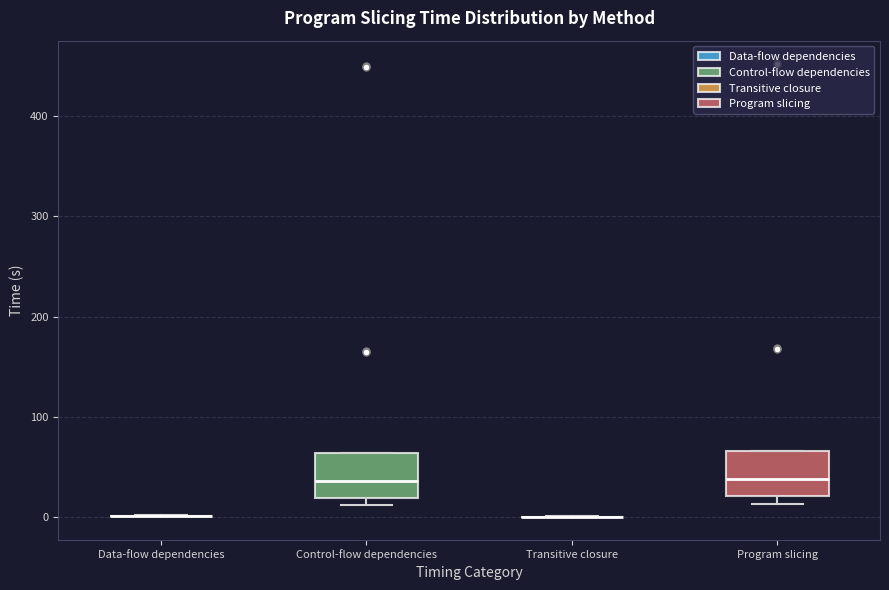

Reading left to right, read every box against the y-axis: the position of its median line, the range the box covers, and the ends of its whiskers. The values are not printed on the chart, so give them approximately, as read against the axis.

Data-flow dependencies: box collapsed to a line at 0, whiskers 0 to 0
Control-flow dependencies: median 40, box 20 to 60, whiskers 10 to 60
Transitive closure: box collapsed to a line at 0, whiskers 0 to 0
Program slicing: median 40, box 20 to 70, whiskers 10 to 70